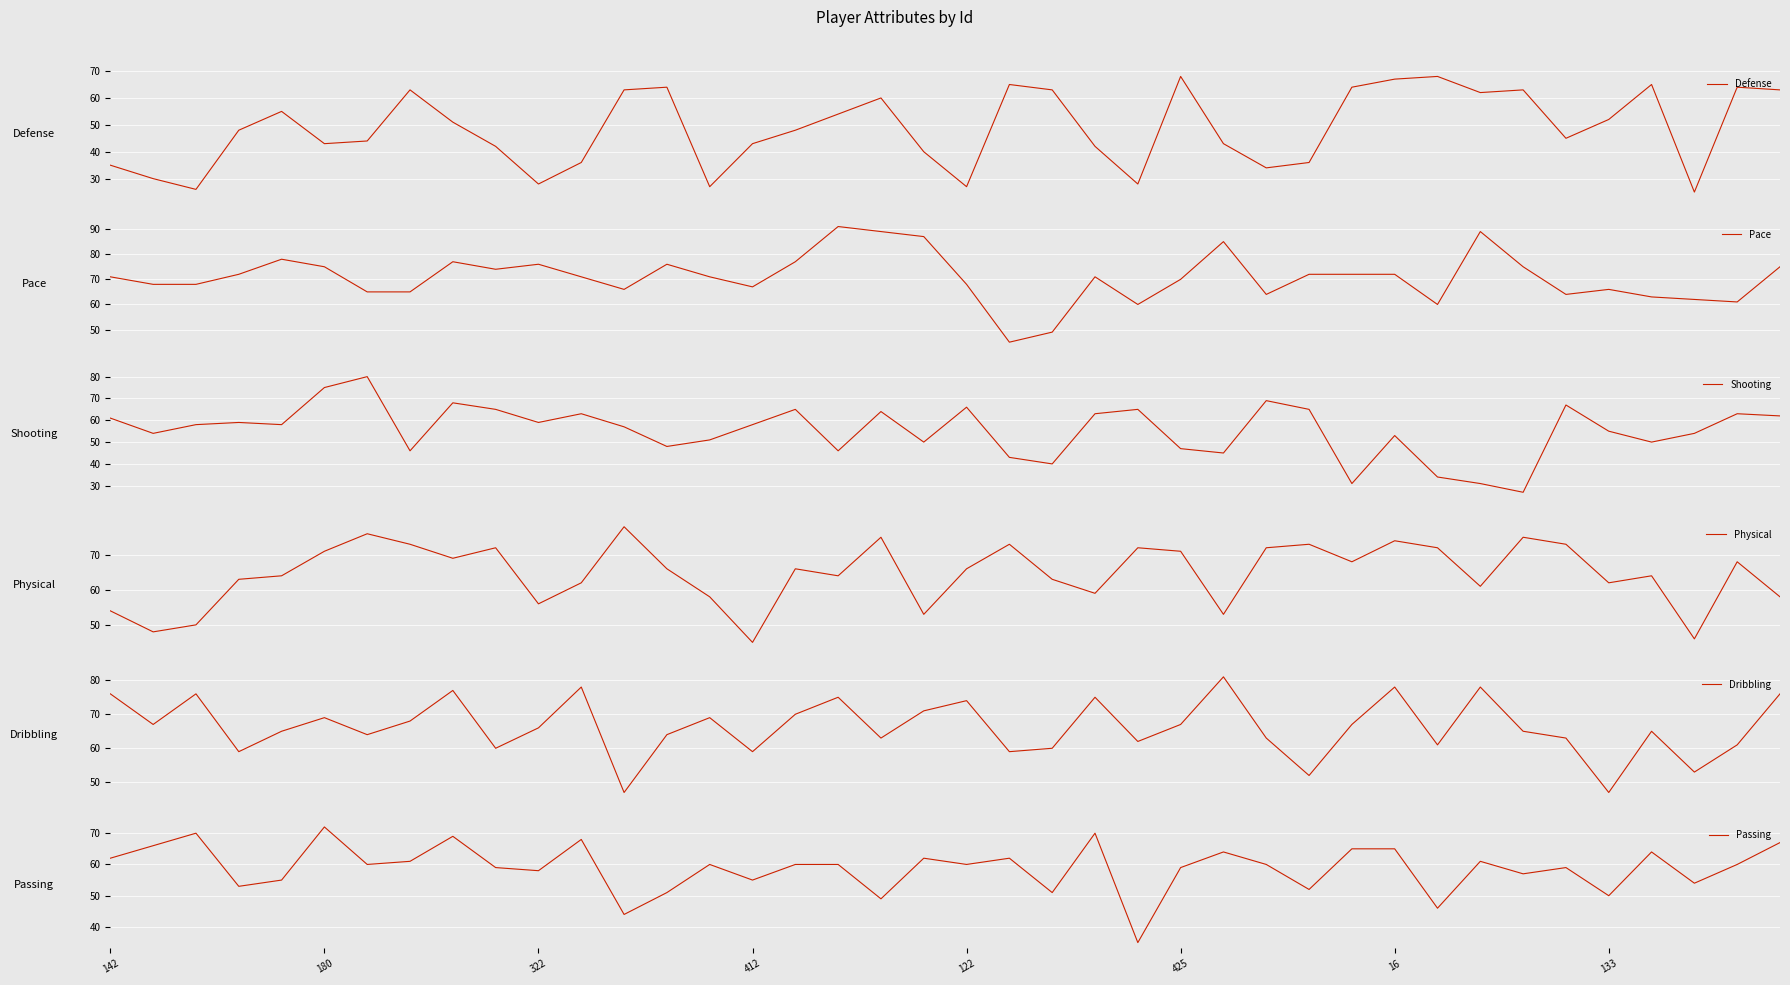

True or false: Passing has more than 0 interior local peaks.

True